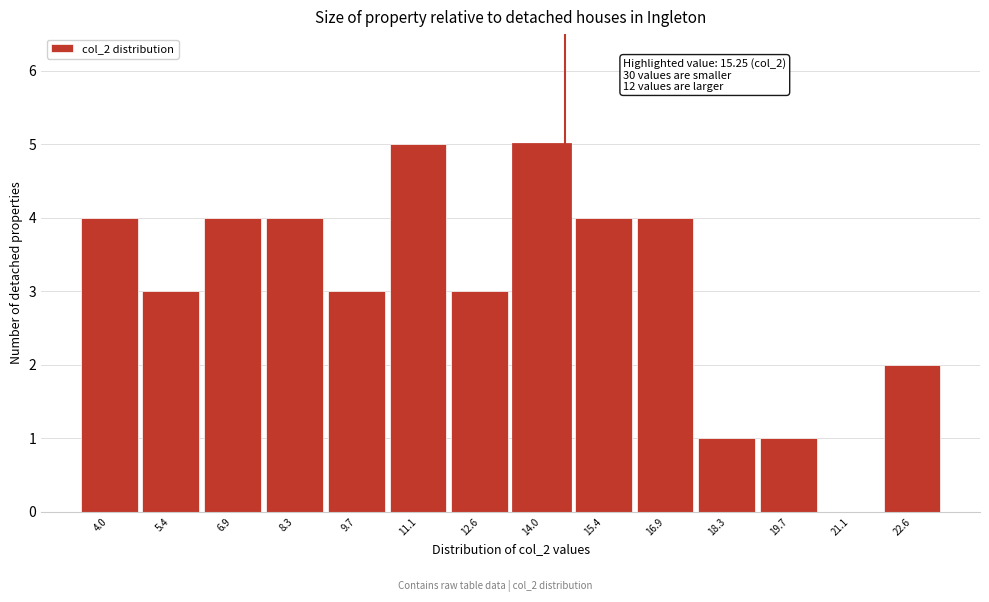

Reading left to right, extract all data points from this chart.

4.0=4	5.4=3	6.9=4	8.3=4	9.7=3	11.1=5	12.6=3	14.0=5	15.4=4	16.9=4	18.3=1	19.7=1	21.1=0	22.6=2